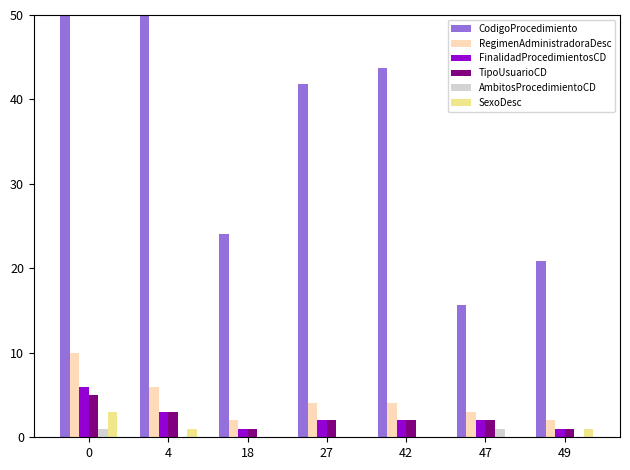

Is the value of RegimenAdministradoraDesc at 47 greater than the value of SexoDesc at 42?

Yes